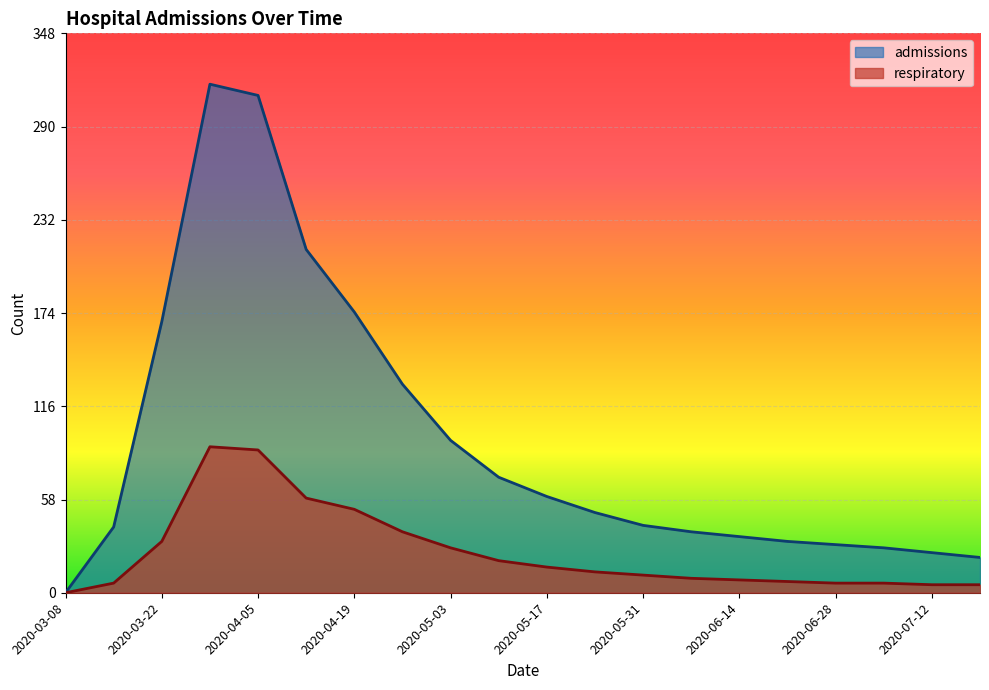

What is the spread (max minus min) of values at 2020-05-10?

52